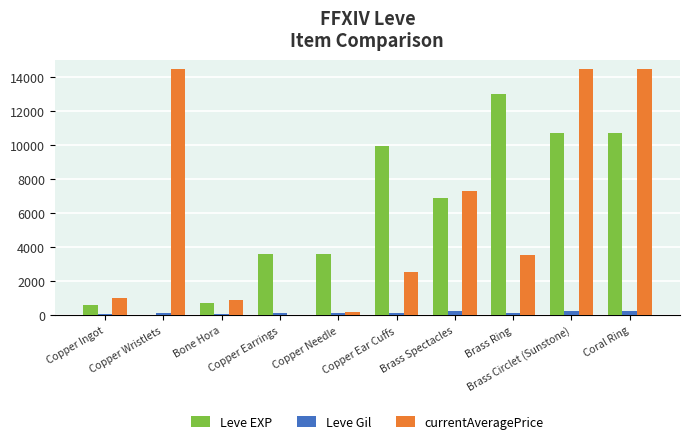

What is the sum of all Leve Gil values?

1808